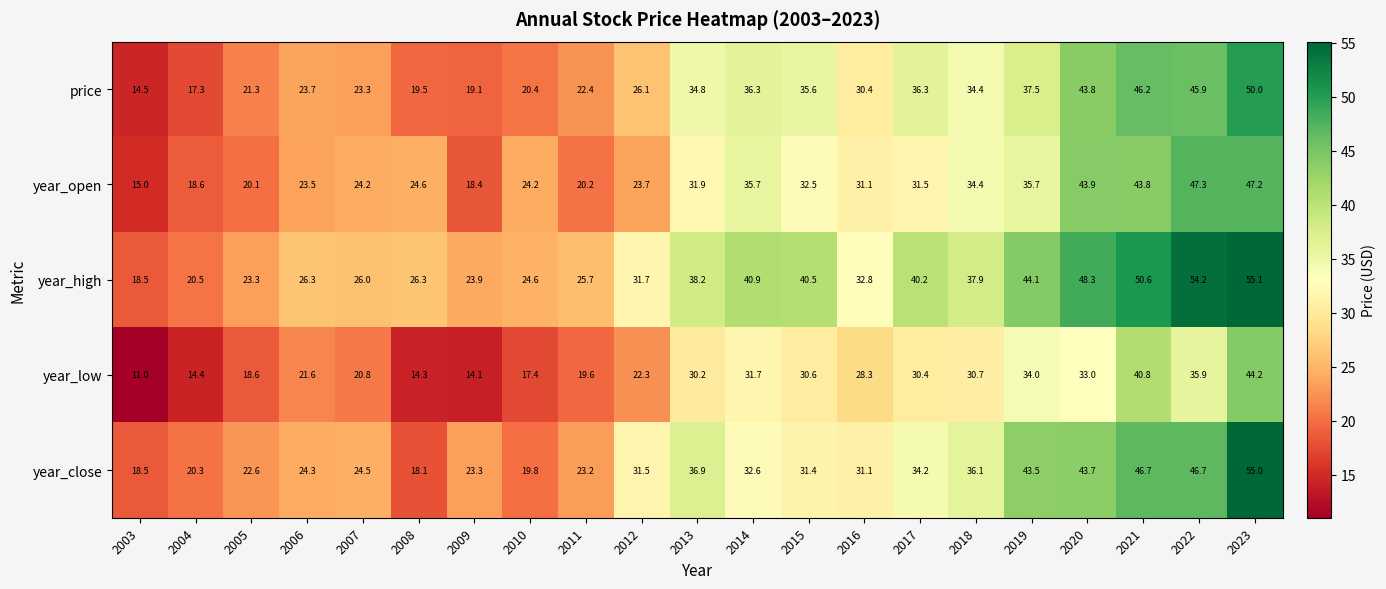

What is the sum of all price values?

638.8